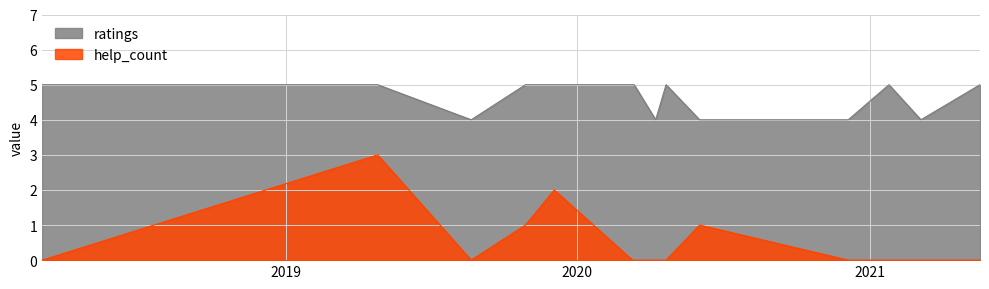

List the series in order of their overall mean, lowest first.

help_count, ratings